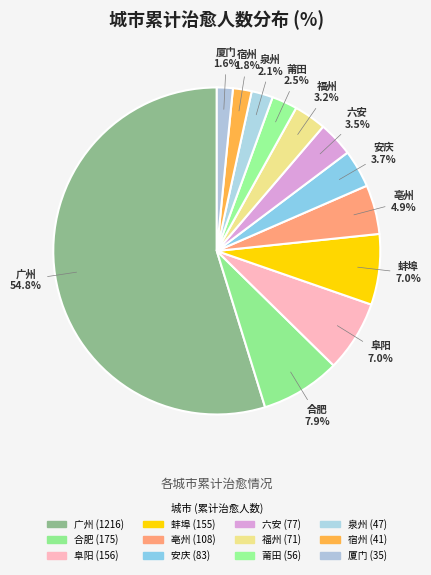

Which slice is the smallest?

厦门